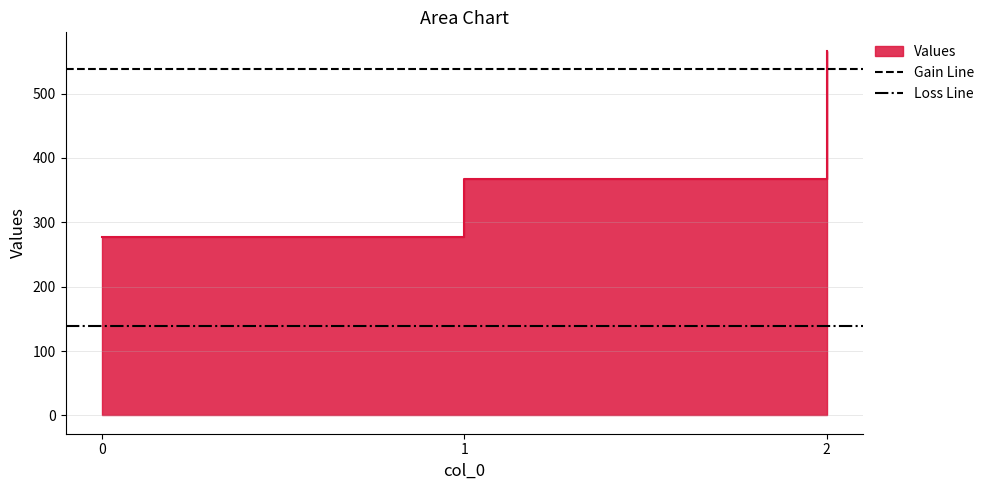

What is the value of the Gain Line point at the 1st from the left?

538.3